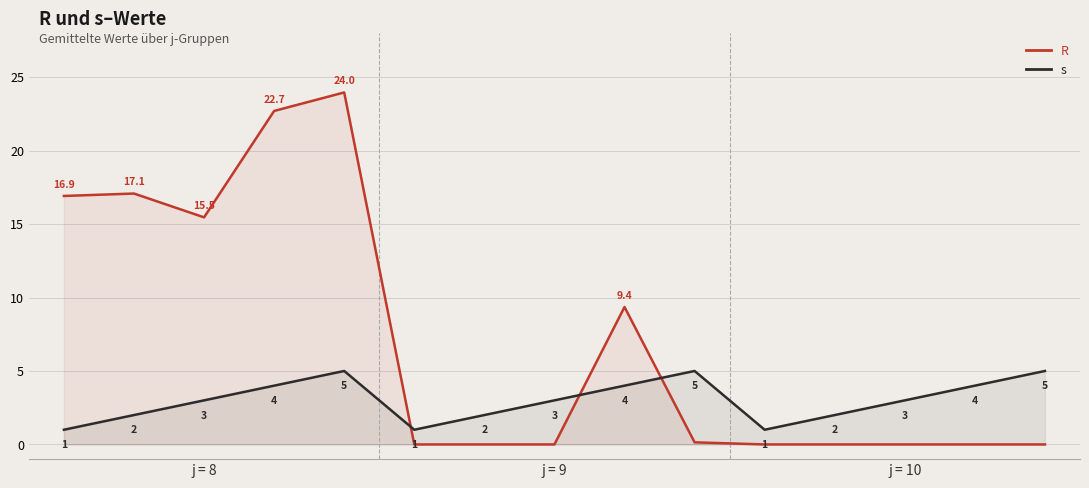

Where is the first local minimum for R?

j = 8